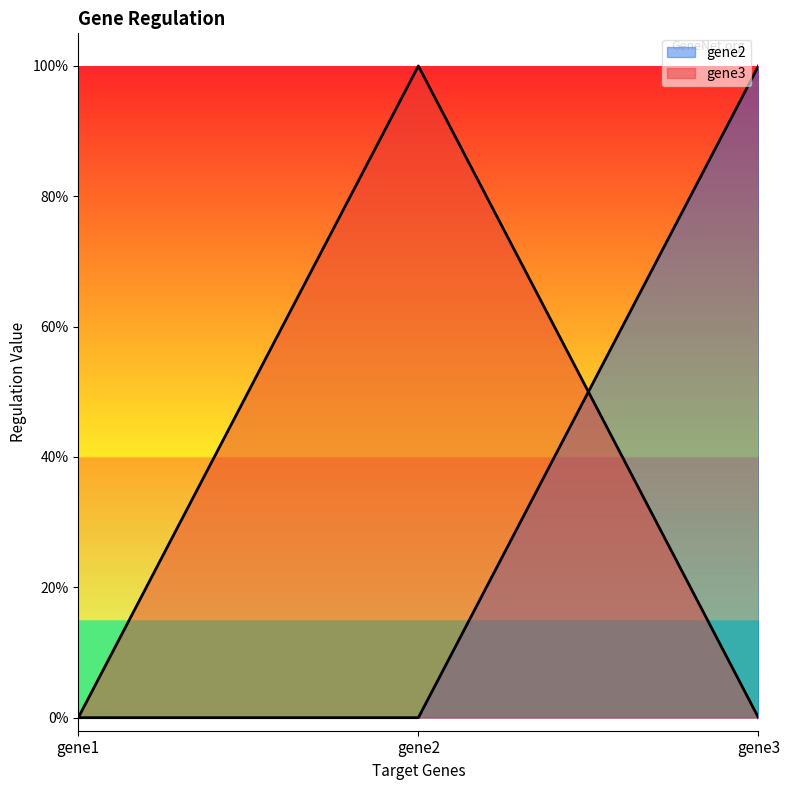

At which label is gene3 closest to 0?

gene1